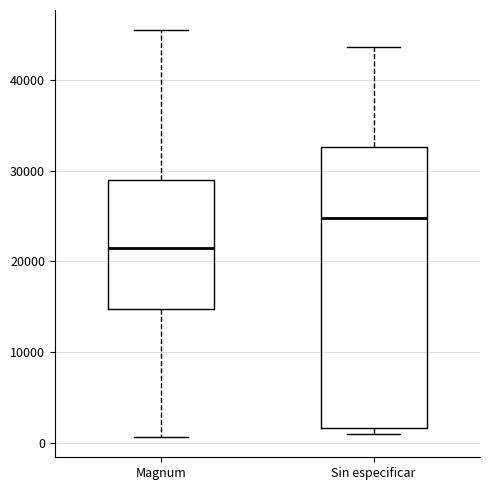

Which box's median line is the highest?

Sin especificar